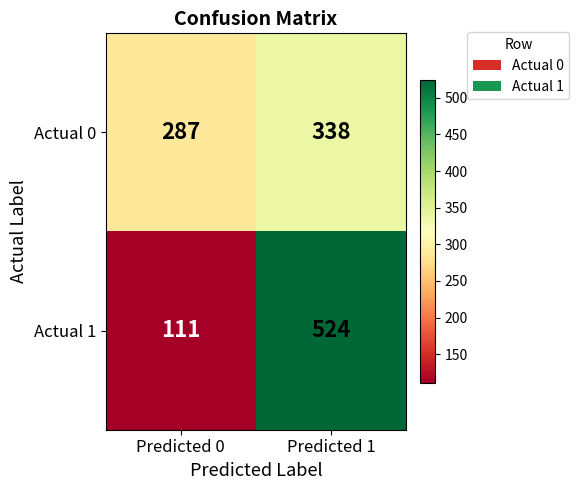

Which series changed the most between Predicted 0 and Predicted 1?

Actual 1